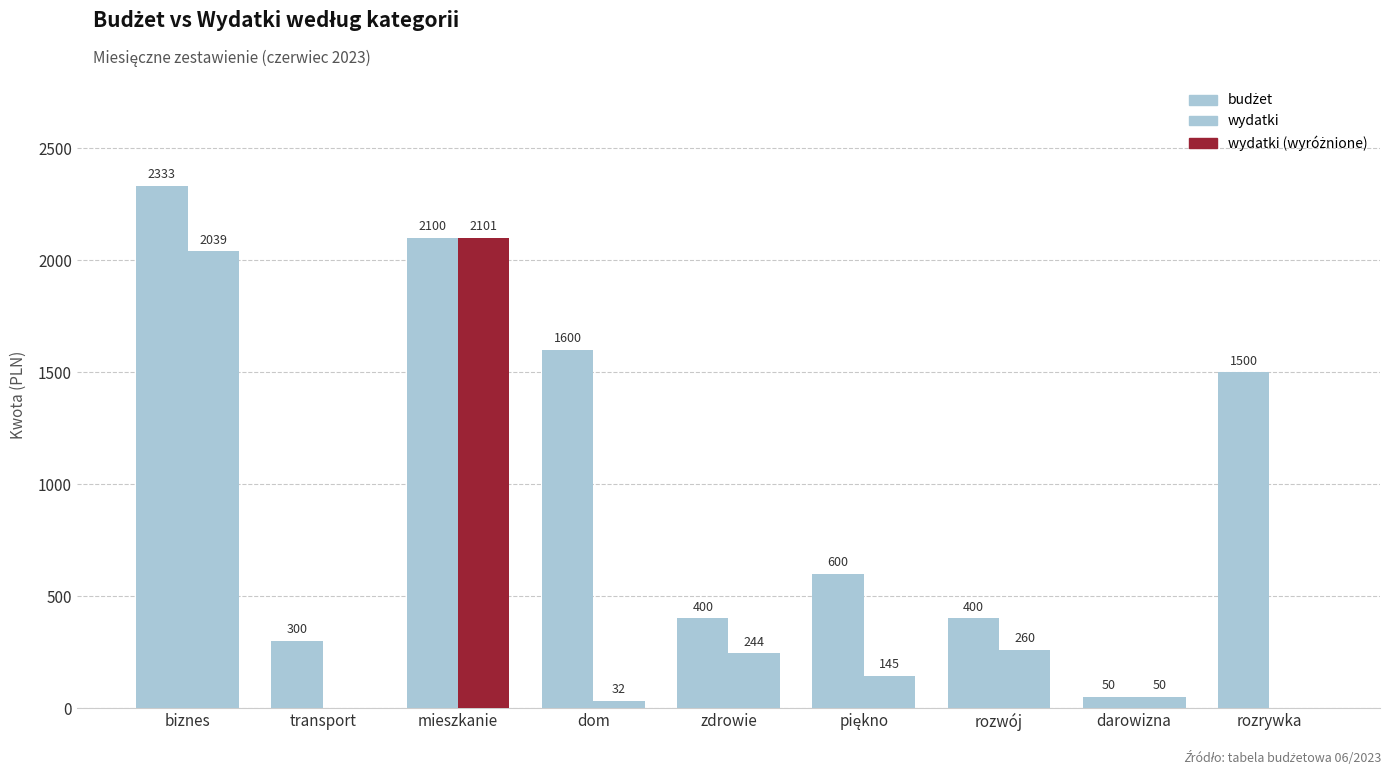

Reading right to left, extract all data points from this chart.

budżet: rozrywka=1500.0	darowizna=50.0	rozwój=400.0	piękno=600.0	zdrowie=400.0	dom=1600.0	mieszkanie=2100.0	transport=300.0	biznes=2333.0
wydatki: rozrywka=0.0	darowizna=50.0	rozwój=260.0	piękno=145.0	zdrowie=243.8	dom=32.0	mieszkanie=2100.9	transport=0.0	biznes=2039.0